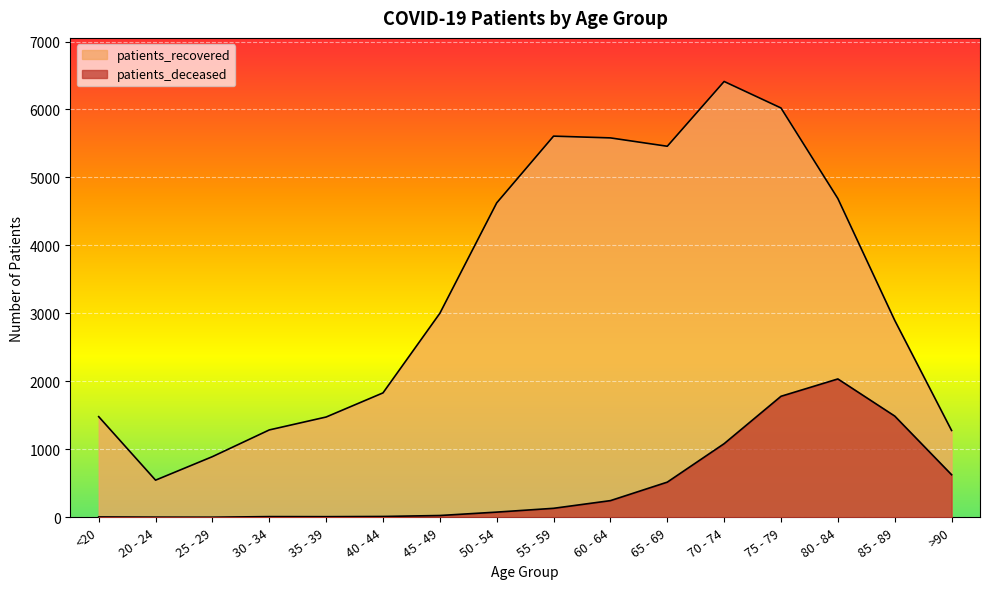

Does the chart display data point markers on the line(s)?

No